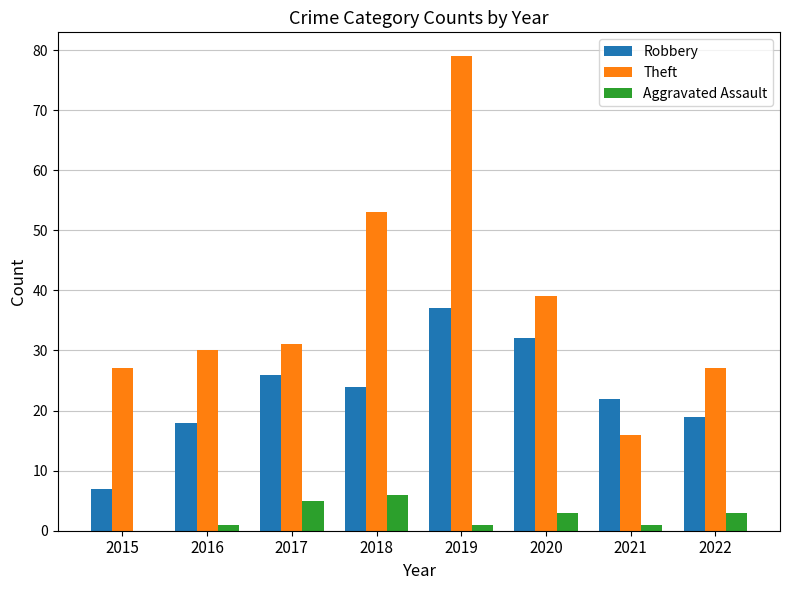

Which category has the highest value across all series?

2019